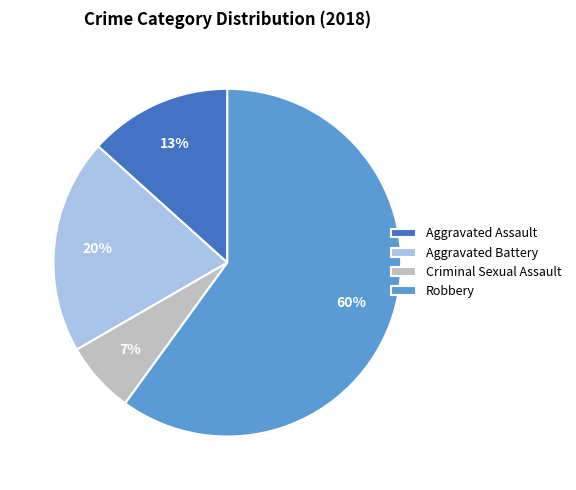

Is there any slice that represents more than half of the pie?

Yes